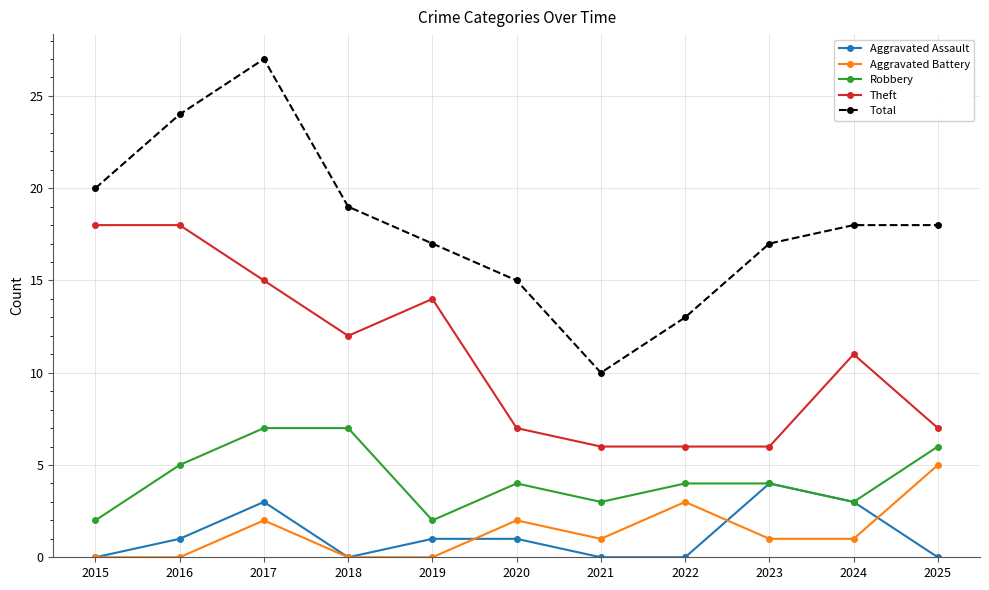

Count the Robbery values in the range 3 to 6.

7